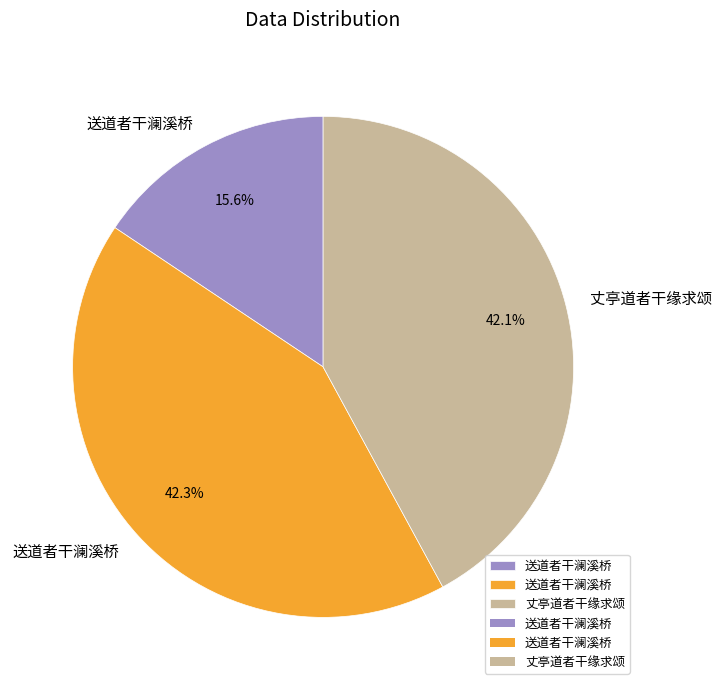

Does any single category account for the majority?

No